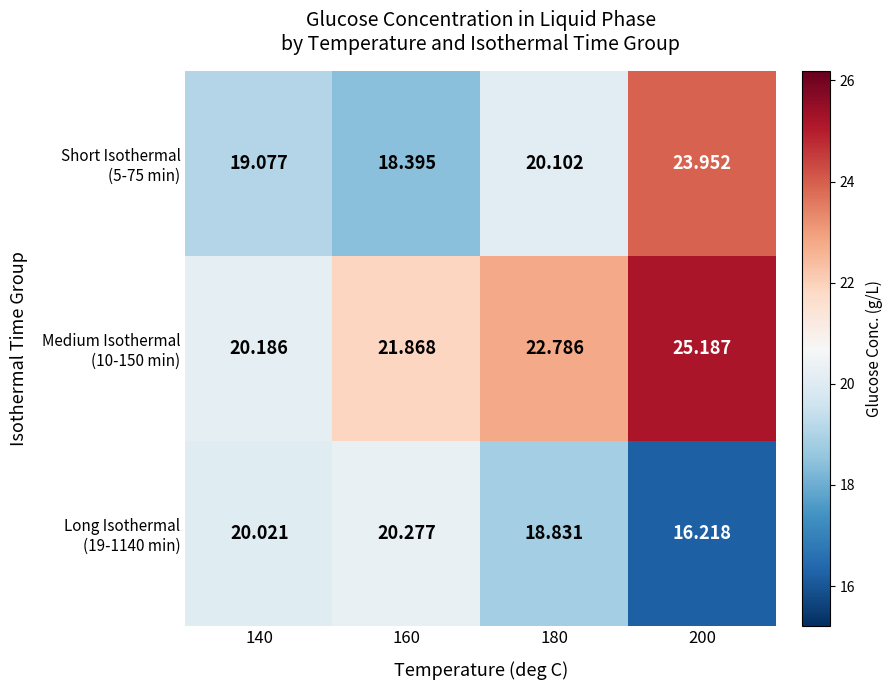

Count the number of data series in this chart.

3